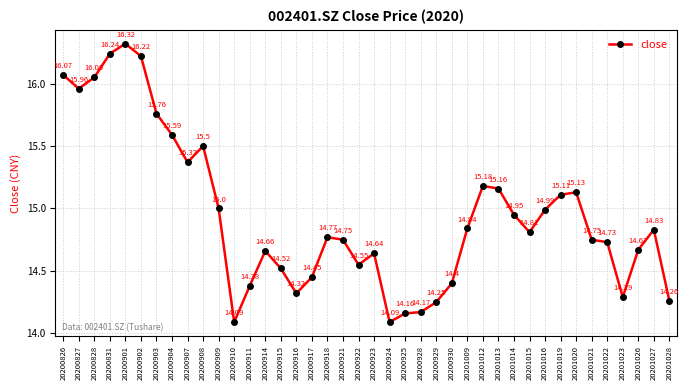

Which has a higher value, 20200918 or 20201022?

20200918